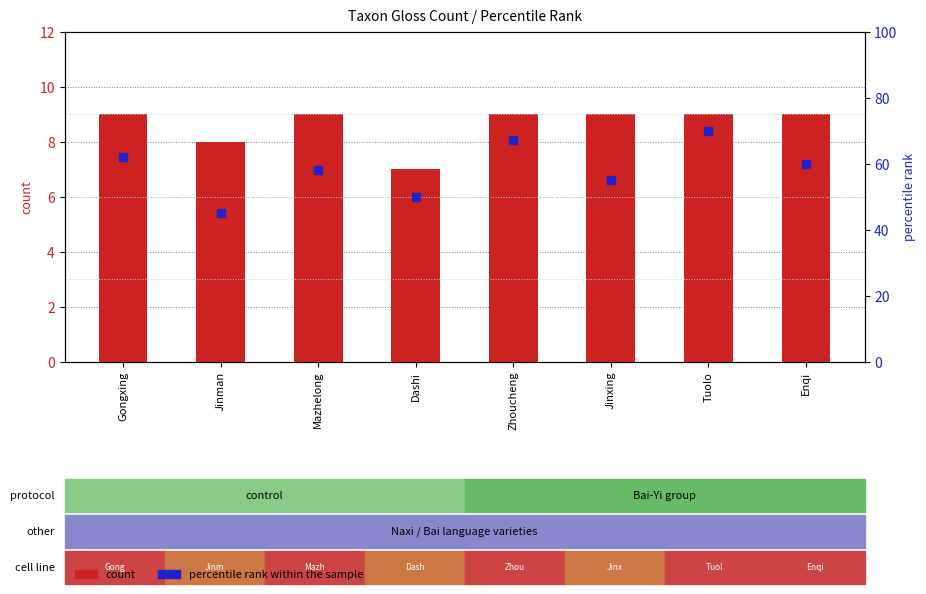

Is the value of count at Enqi greater than the value of percentile rank within the sample at Mazhelong?

No